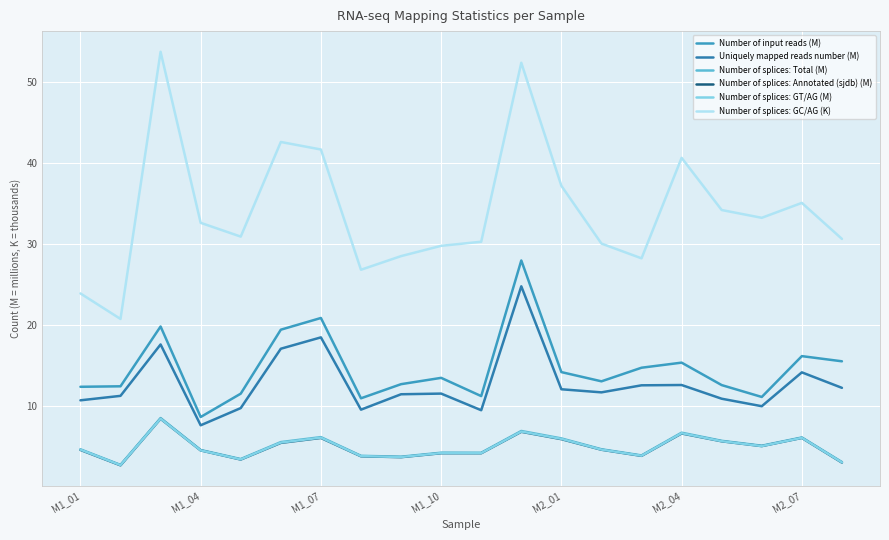

Which series has the largest range (max minus min)?

Number of splices: GC/AG (K)